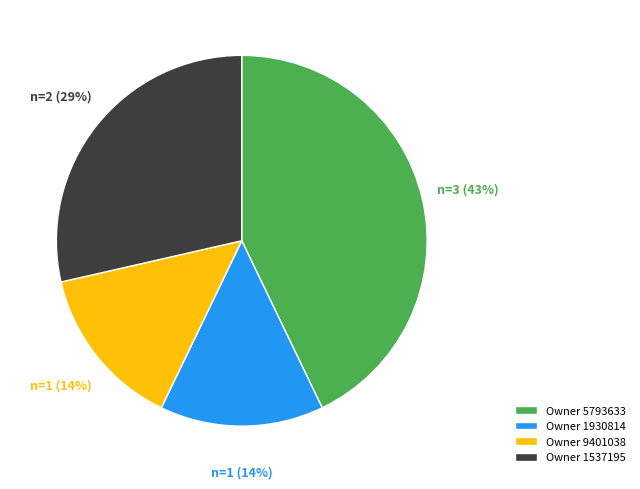

Do Owner 9401038 and Owner 1537195 together represent more than half of the pie?

No